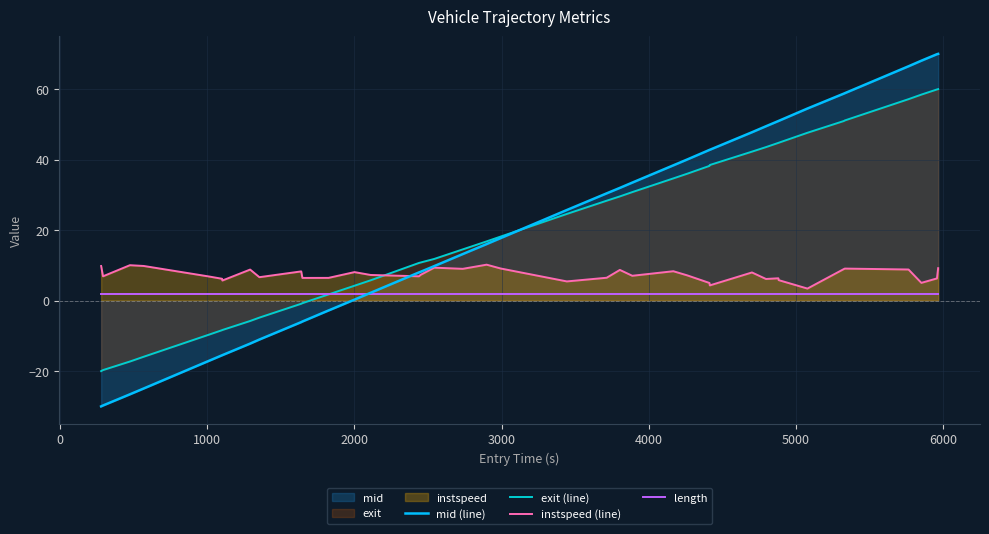

What is the sum of all exit (line) values?

806.2